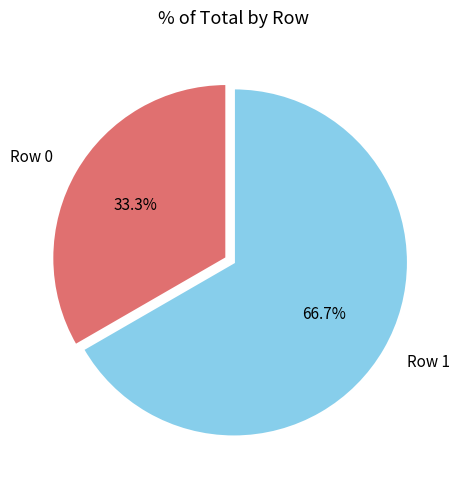

To the nearest percent, what is the difference between the largest and smallest slice percentages?

33%